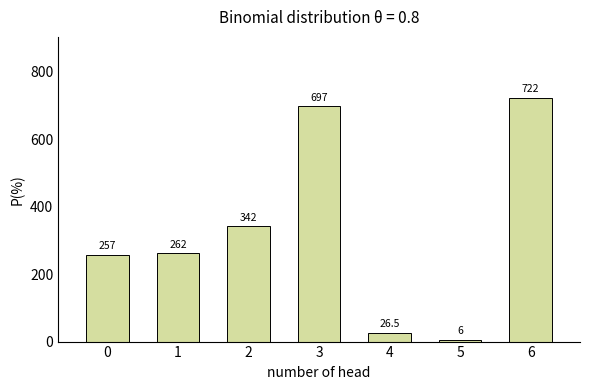

How many bars are there in total?

7